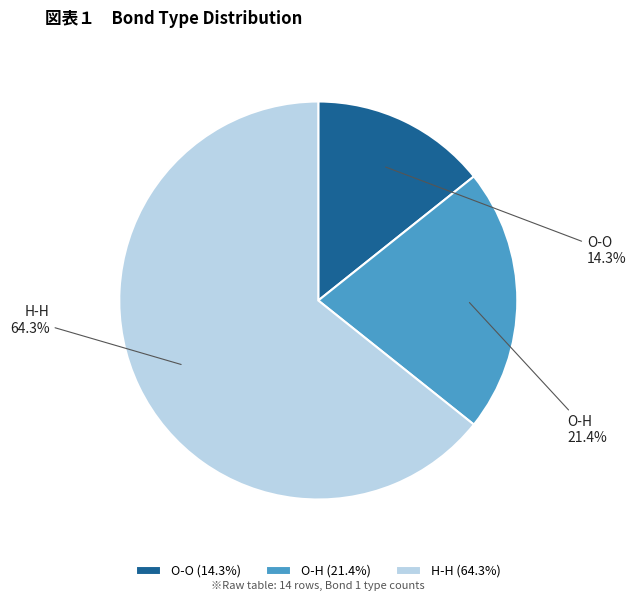

How many slices are in this pie chart?

3